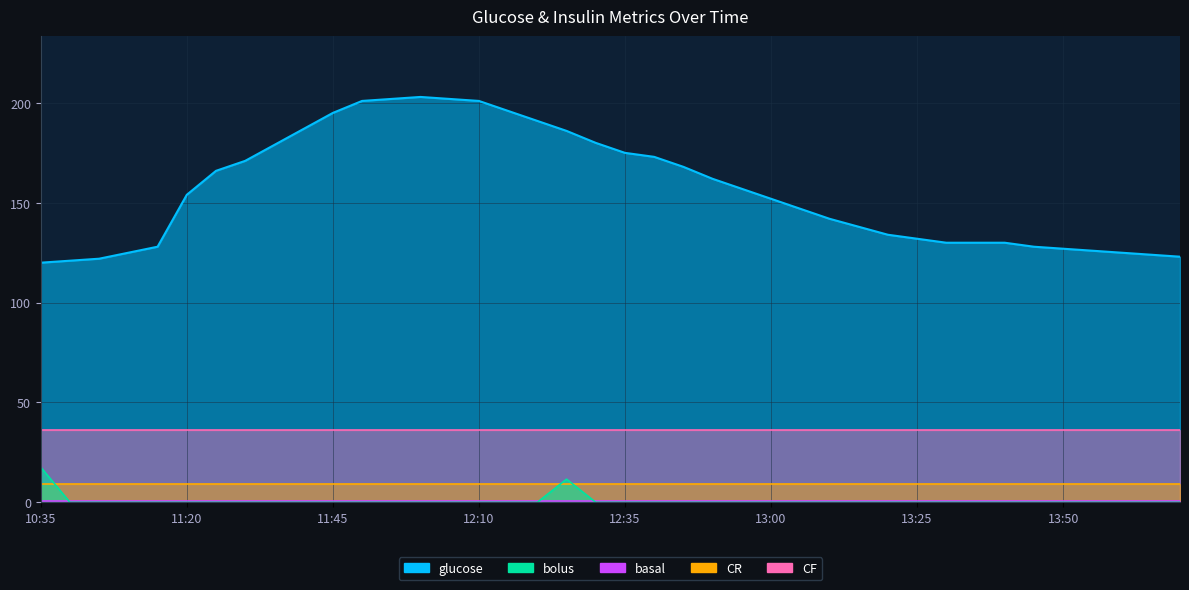

Is it true that CR equals 2.2 at 12:55?

False